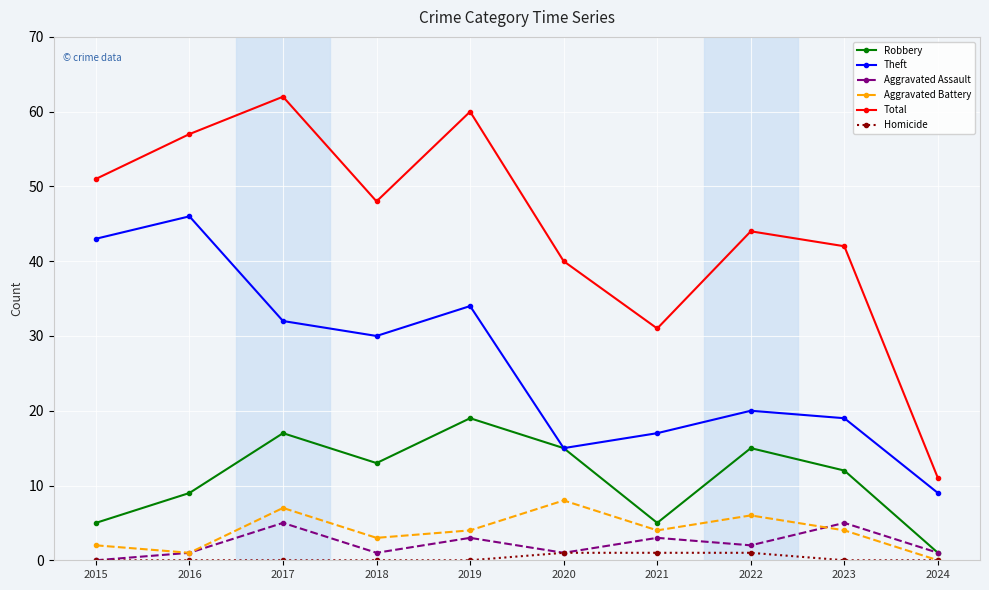

How many categories are shown in the chart?

10